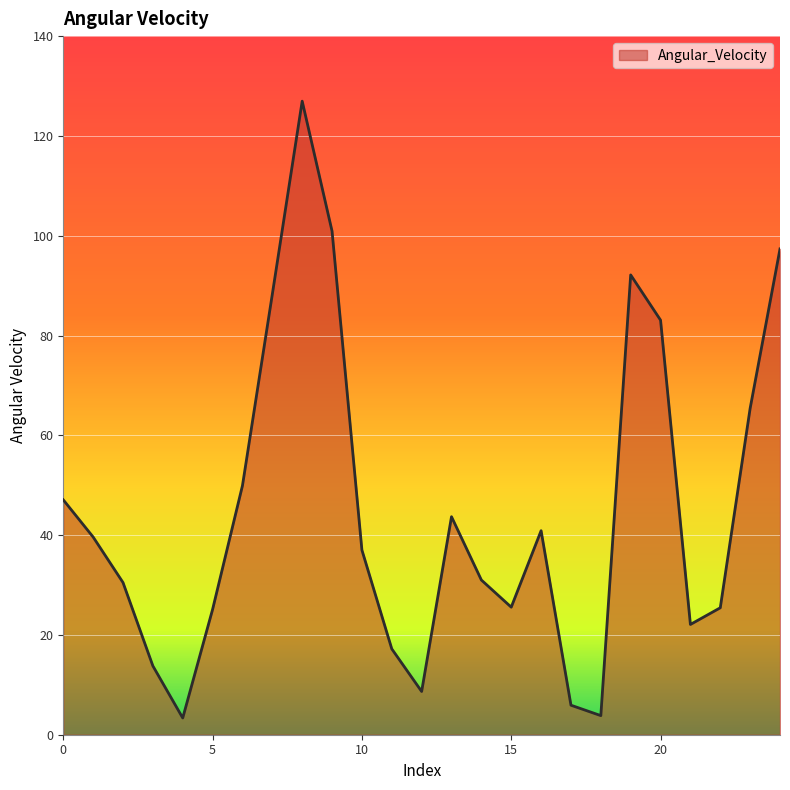

What is the maximum value shown in the chart?

127.0